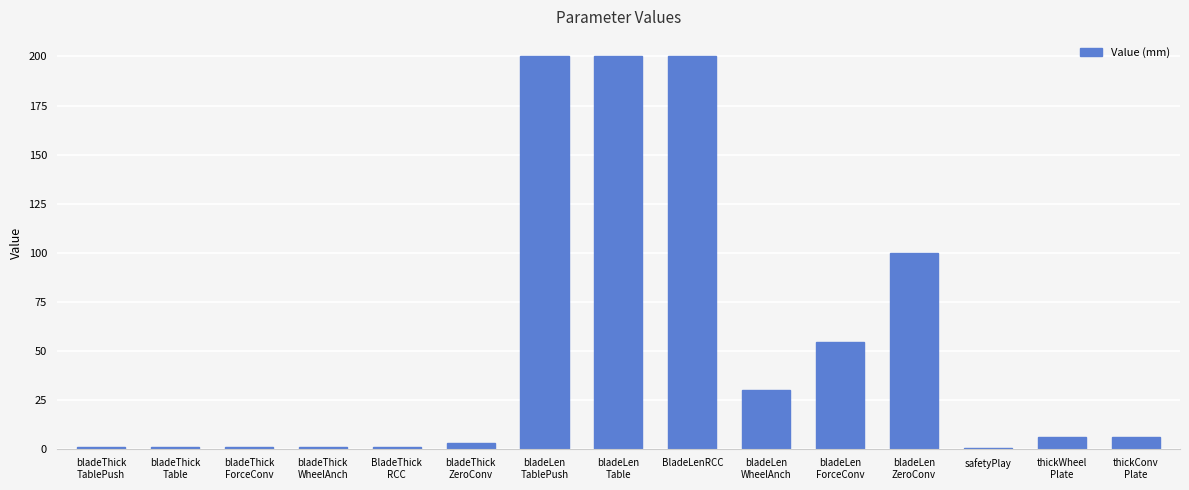

How many series are shown in this chart?

1